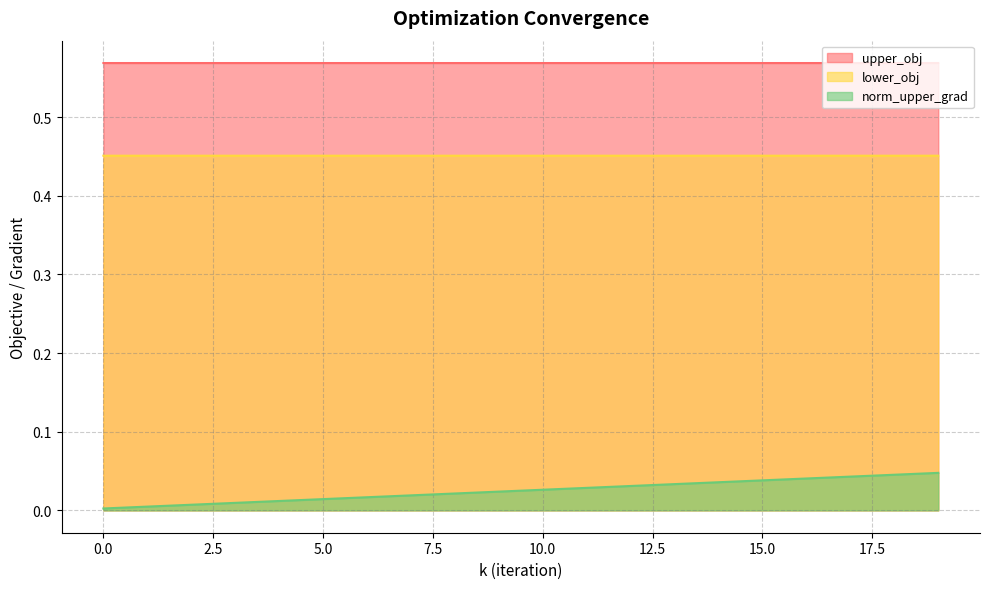

Is the value of norm_upper_grad at 3 greater than the value of lower_obj at 18?

No